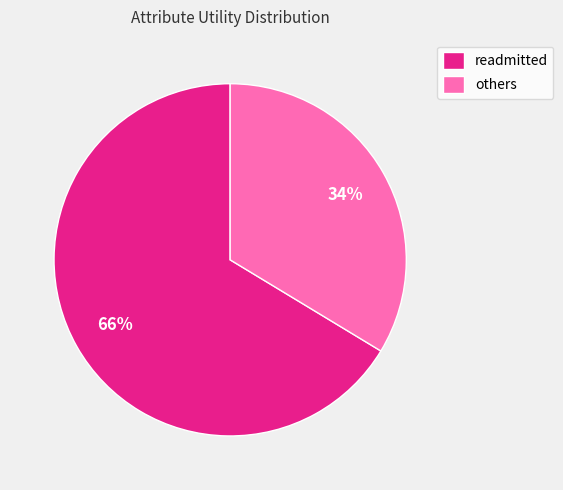

Is there any slice that represents more than half of the pie?

Yes